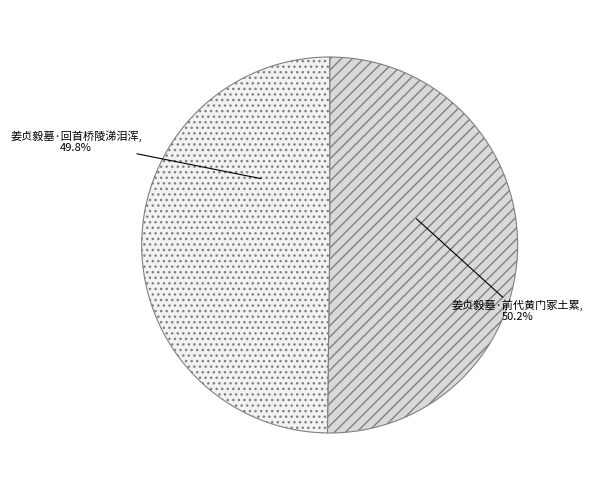

Is it true that 姜贞毅墓·前代黄门冢土累 is 43% of the pie?

False